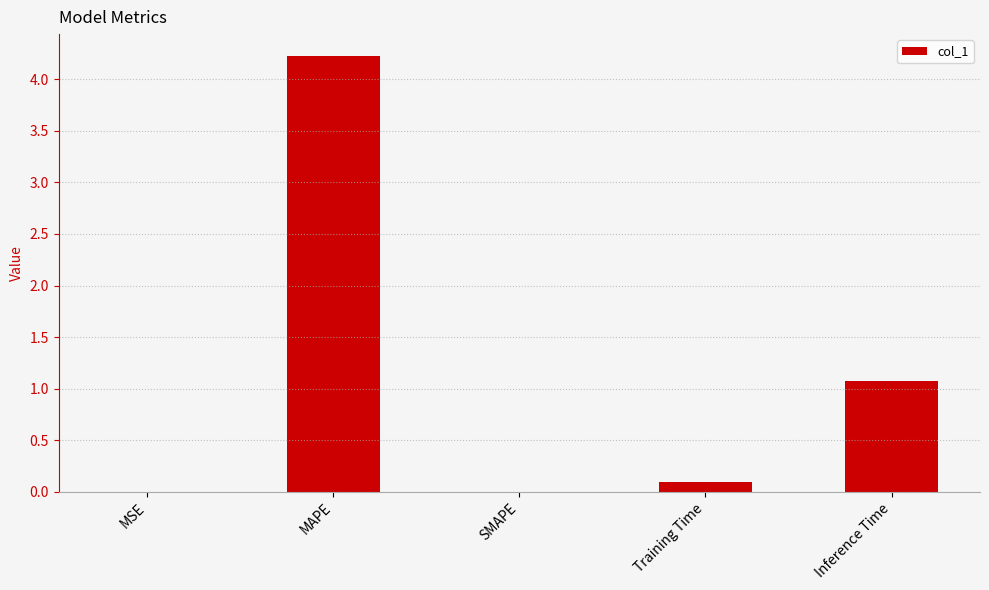

At which label is the value closest to 2?

Inference Time